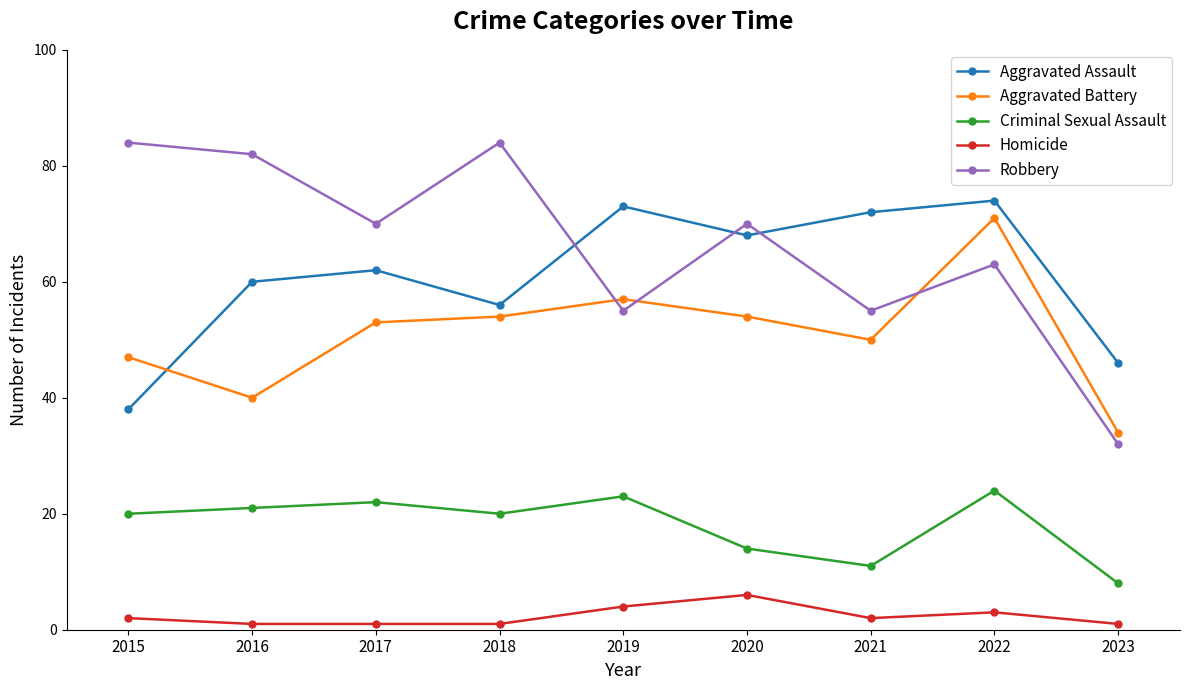

What is the difference between the second highest and minimum values in the Homicide series?

3